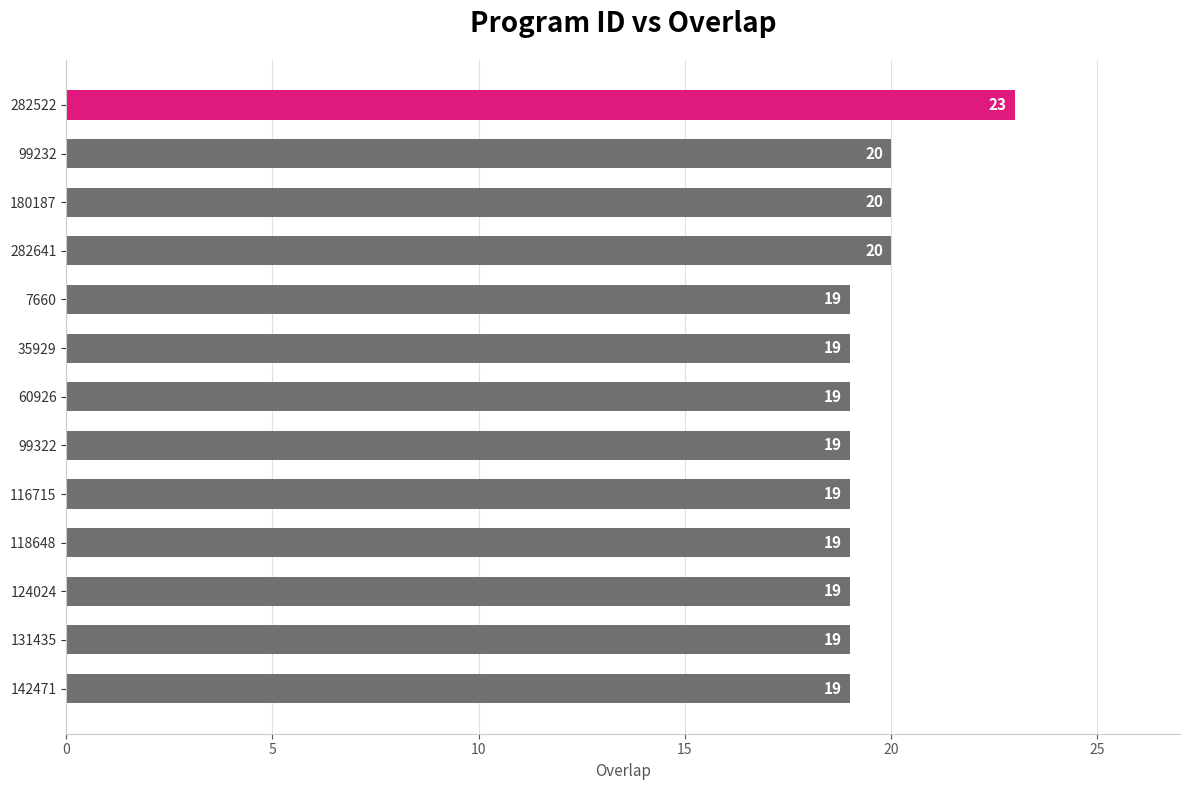

What is the minimum value shown in the chart?

19